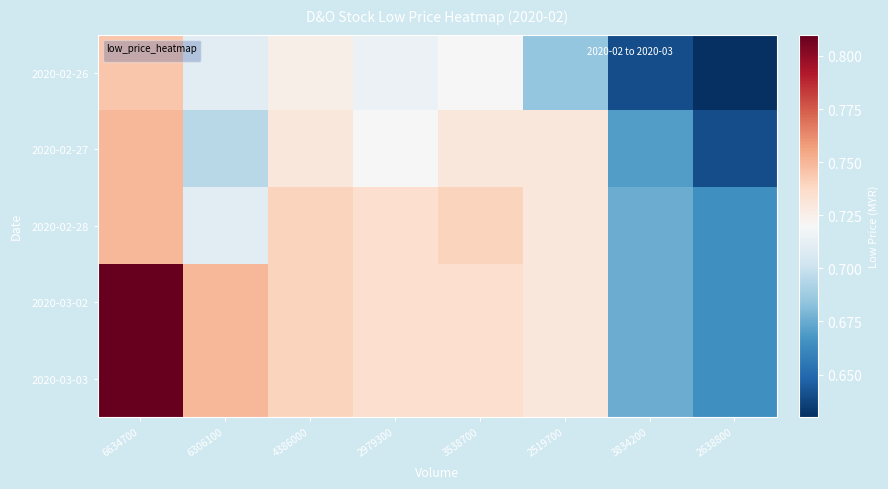

Reading left to right, list all the values displayed in this chart.

2020-02-26: 6634700=0.7	6306100=0.7	4386000=0.7	2979300=0.7	3538700=0.7	2519700=0.7	3834200=0.6	2638800=0.6
2020-02-27: 6634700=0.8	6306100=0.7	4386000=0.7	2979300=0.7	3538700=0.7	2519700=0.7	3834200=0.7	2638800=0.6
2020-02-28: 6634700=0.8	6306100=0.7	4386000=0.7	2979300=0.7	3538700=0.7	2519700=0.7	3834200=0.7	2638800=0.7
2020-03-02: 6634700=0.8	6306100=0.8	4386000=0.7	2979300=0.7	3538700=0.7	2519700=0.7	3834200=0.7	2638800=0.7
2020-03-03: 6634700=0.8	6306100=0.8	4386000=0.7	2979300=0.7	3538700=0.7	2519700=0.7	3834200=0.7	2638800=0.7